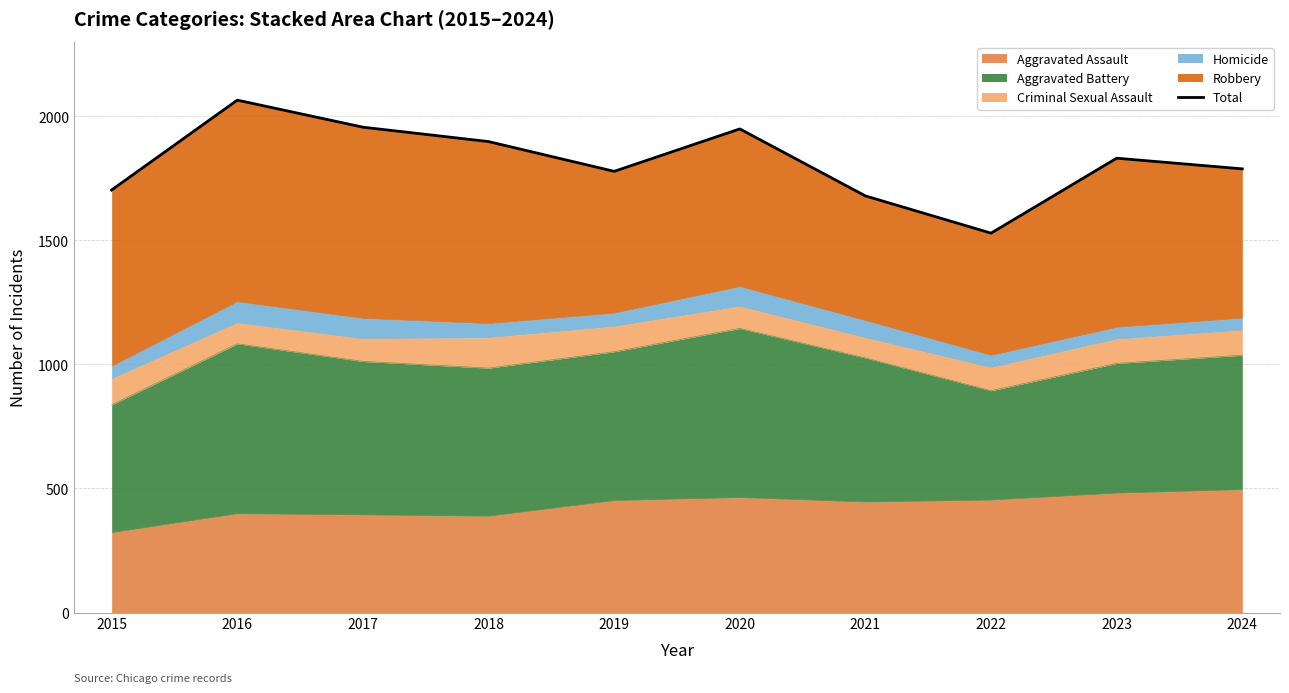

Reading left to right, what are all the values shown in this chart?

2015=1703	2016=2065	2017=1956	2018=1898	2019=1778	2020=1949	2021=1679	2022=1529	2023=1831	2024=1788